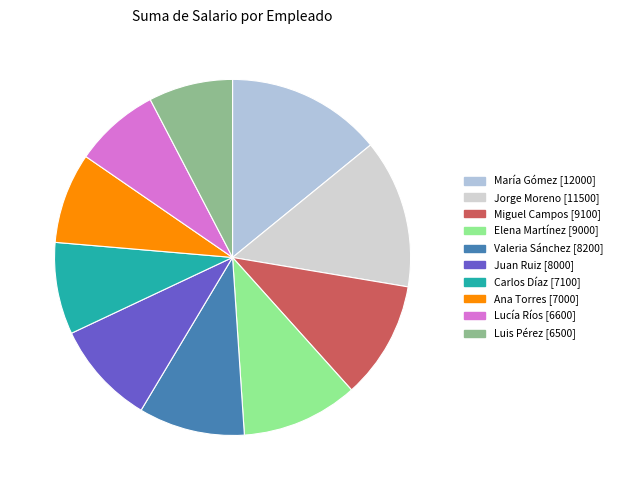

Rank the categories by value from lowest to highest.

Luis Pérez, Lucía Ríos, Ana Torres, Carlos Díaz, Juan Ruiz, Valeria Sánchez, Elena Martínez, Miguel Campos, Jorge Moreno, María Gómez